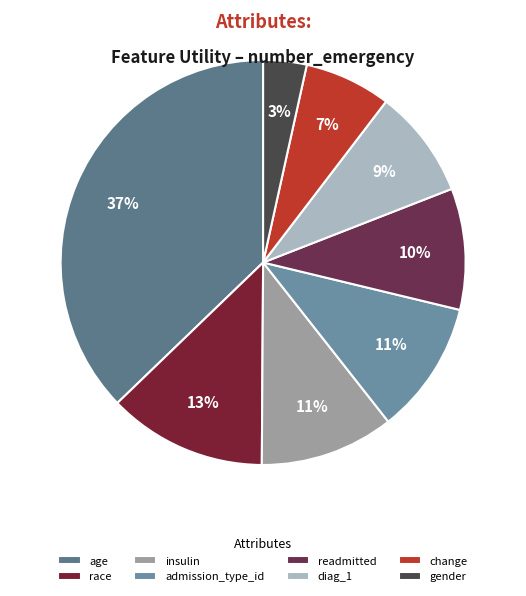

Count the number of slices in the pie.

8